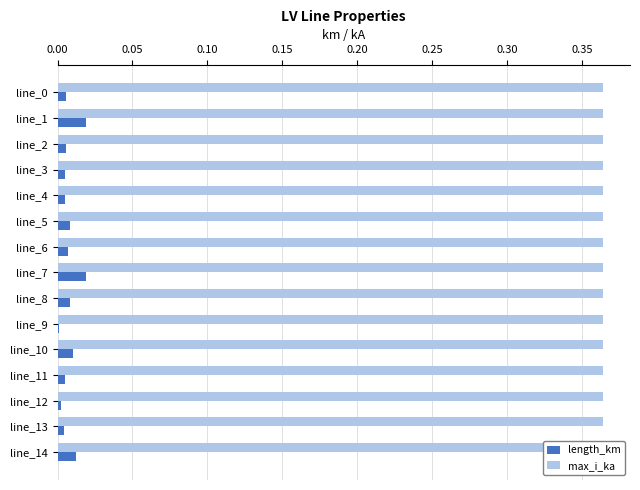

Is it true that length_km equals 0.0 at line_13?

True